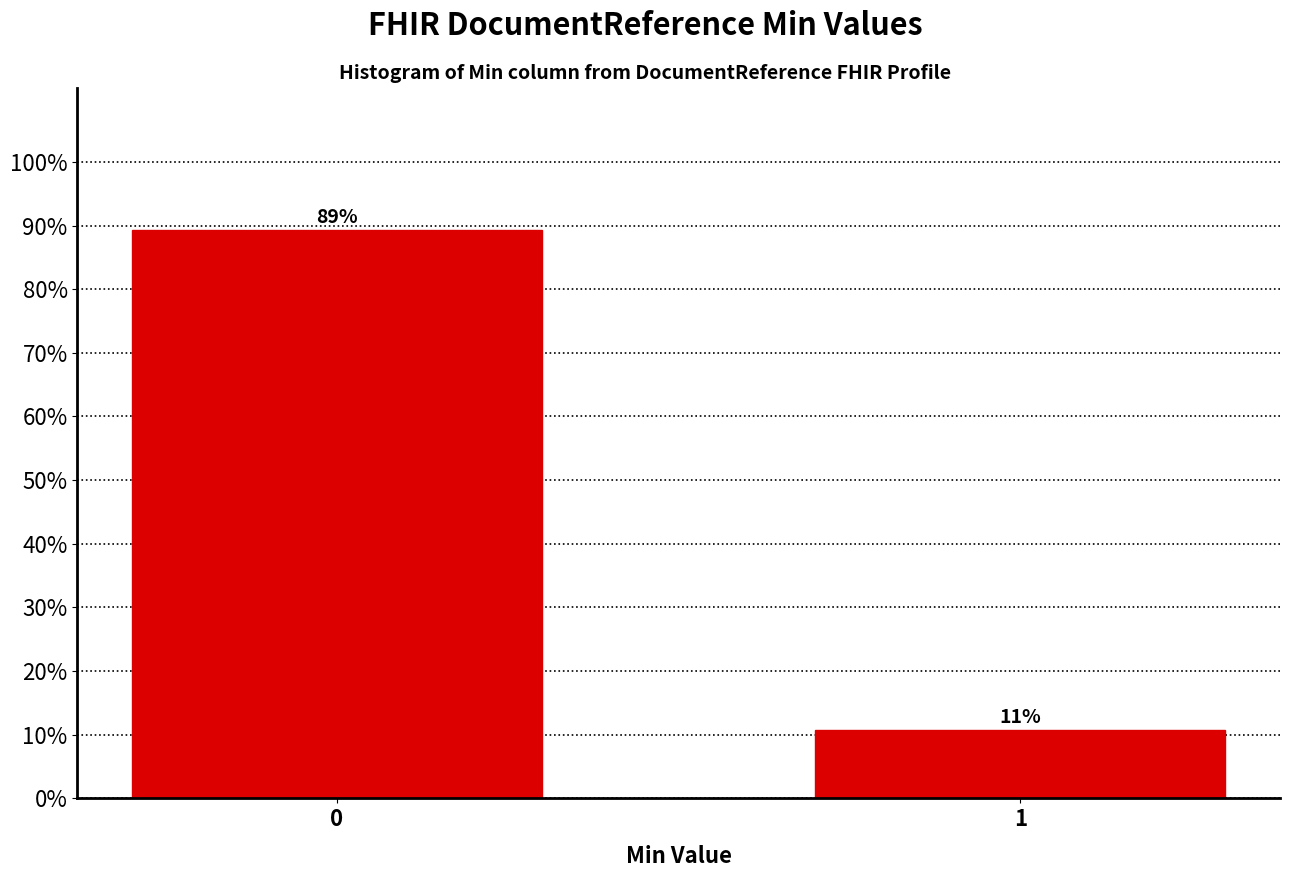

Rank the categories by value from lowest to highest.

1, 0